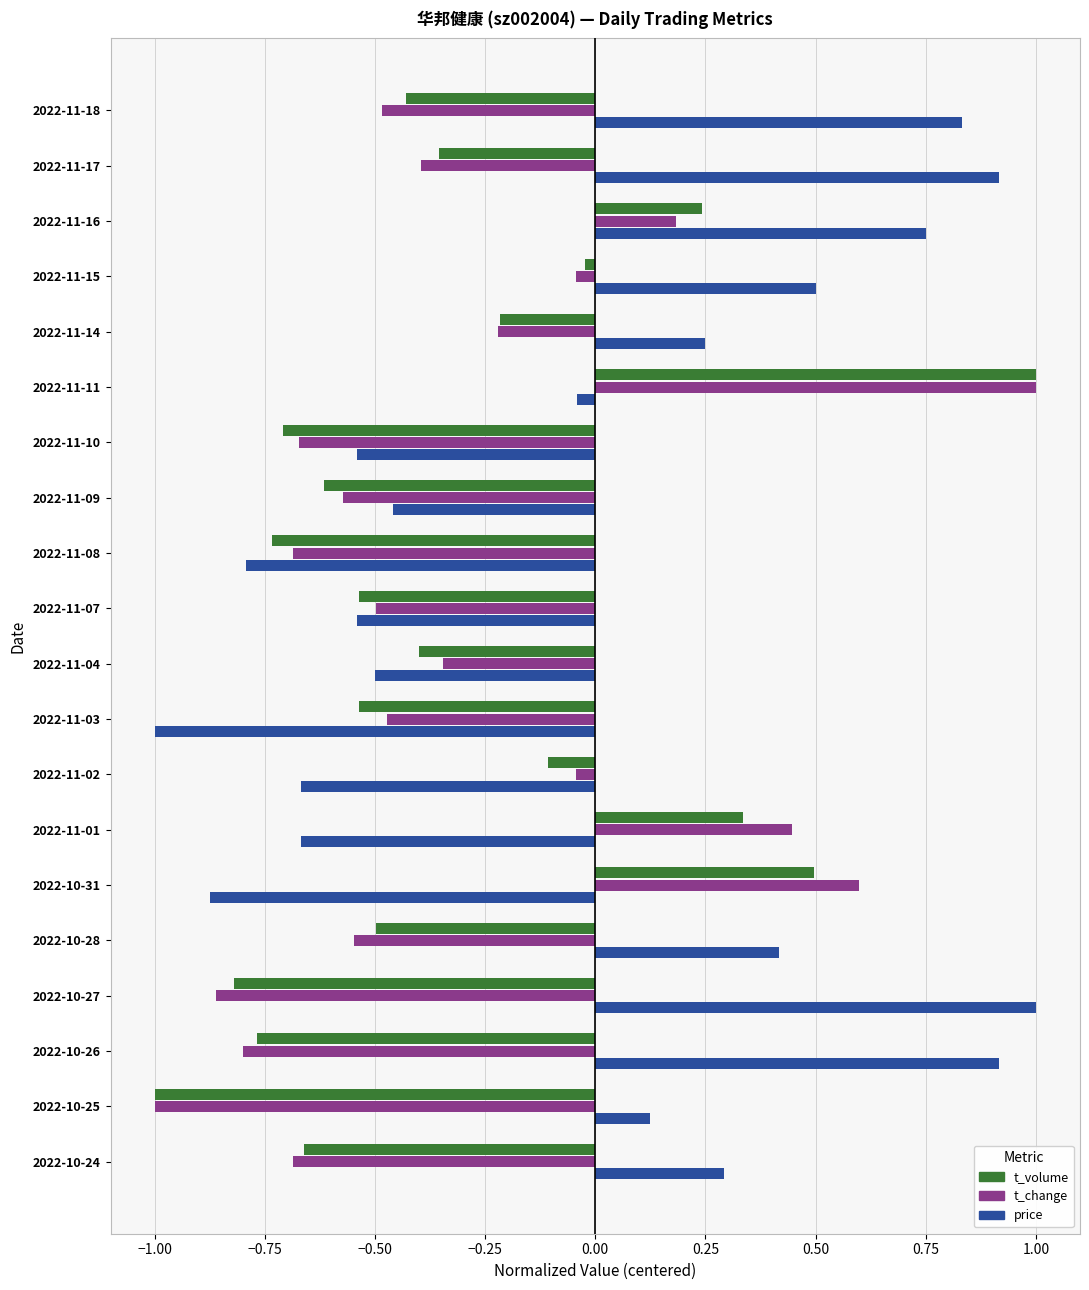

At which category is the sum across all series the highest?

2022-11-11